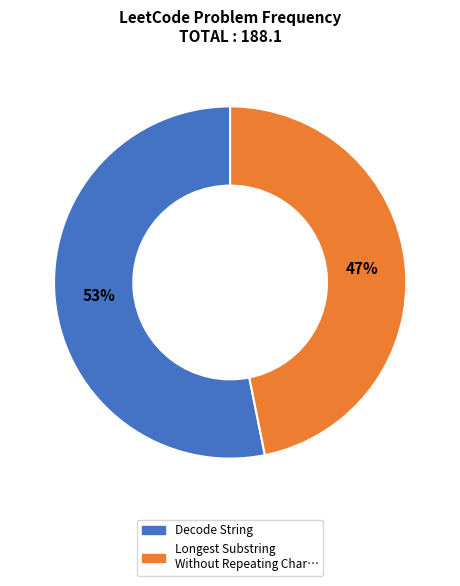

How many slices are in this pie chart?

2